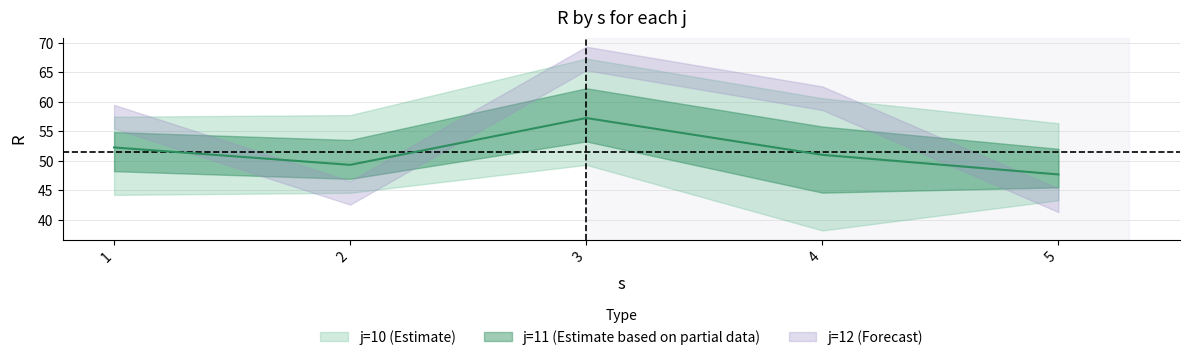

Which has a higher value, 1 or 3?

3